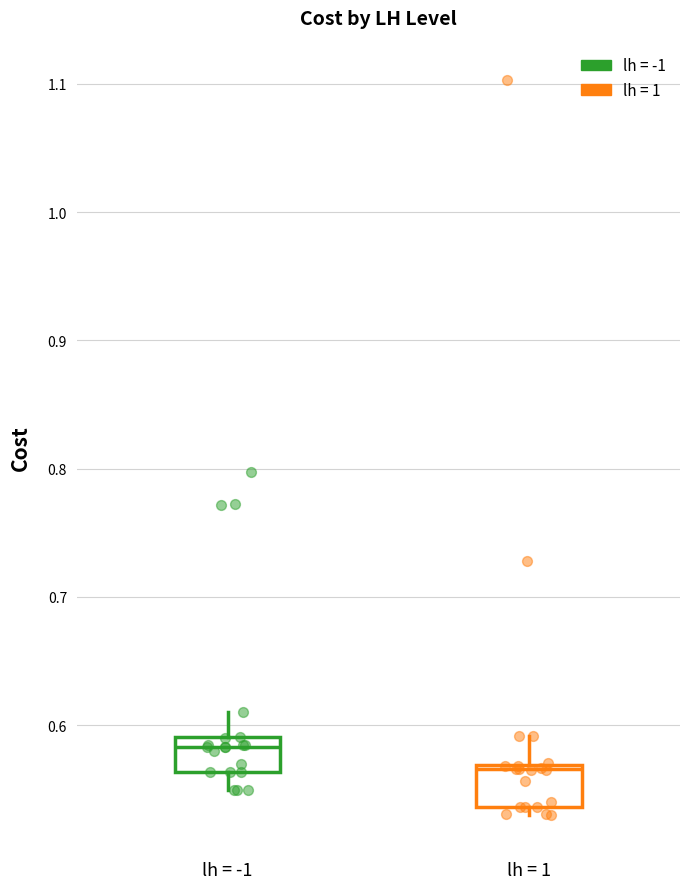

Reading left to right, transcribe this box plot: for each box, give where its median line is, the range the box spans, and where its two whiskers end, as read against the y-axis. The values are not printed on the chart, so give them approximately, as read against the axis.

lh = -1: median 0.58, box 0.56 to 0.59, whiskers 0.55 to 0.61
lh = 1: median 0.57 (just below the box's upper edge), box 0.54 to 0.57, whiskers 0.53 to 0.59